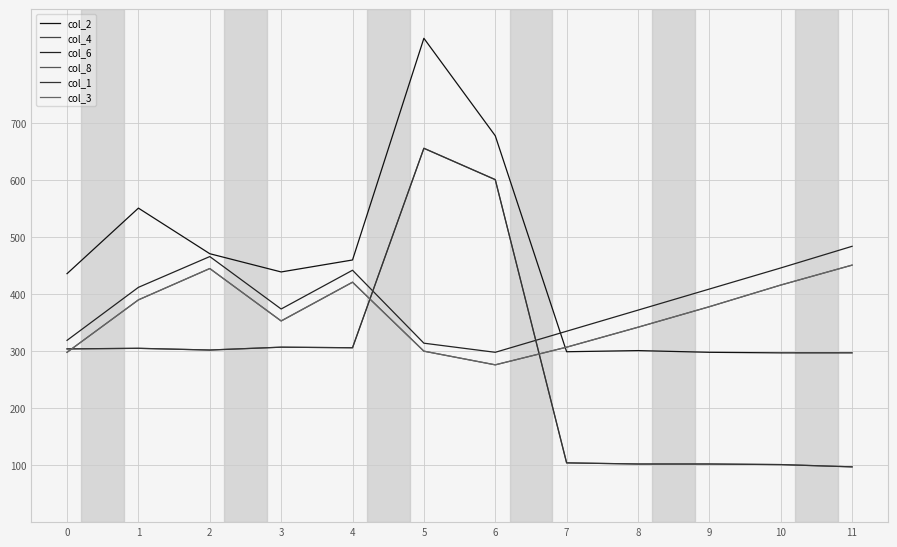

Which series has the widest spread of values?

col_8